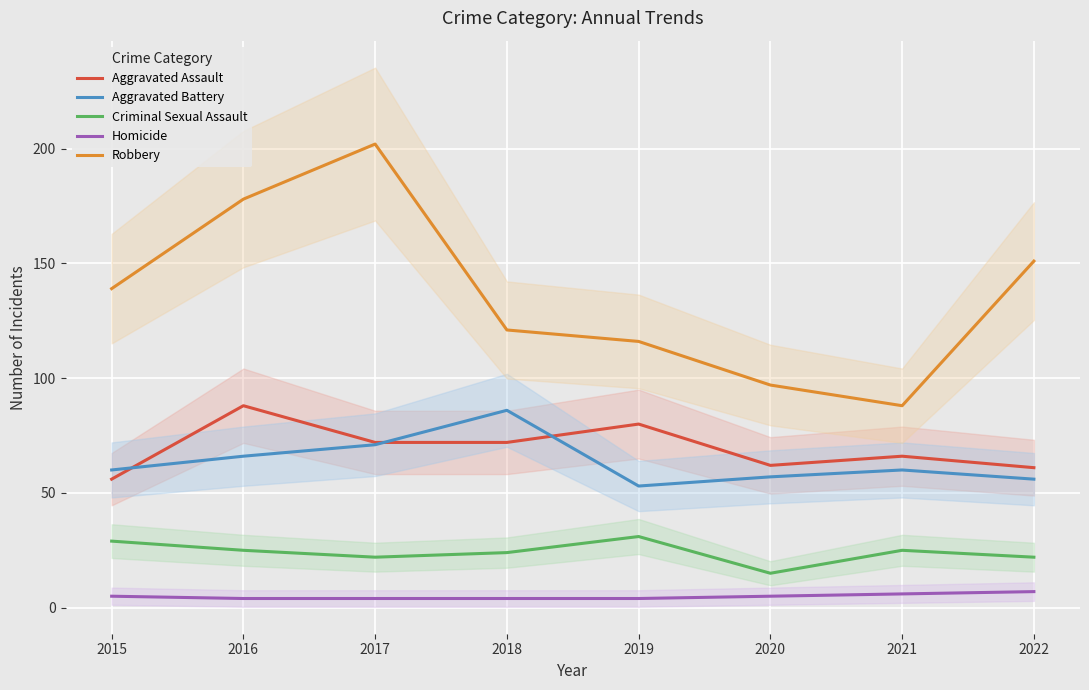

True or false: Criminal Sexual Assault and Aggravated Assault cross at least once.

False